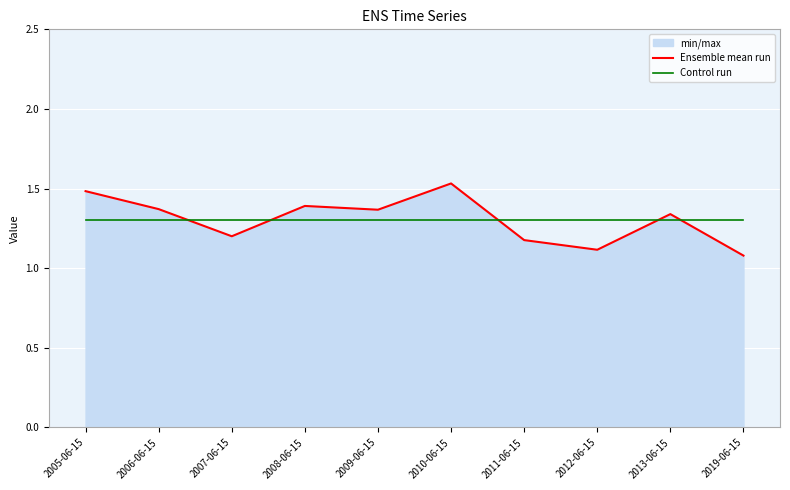

What is the value of the Ensemble mean run point at the 5th from the left?

1.4